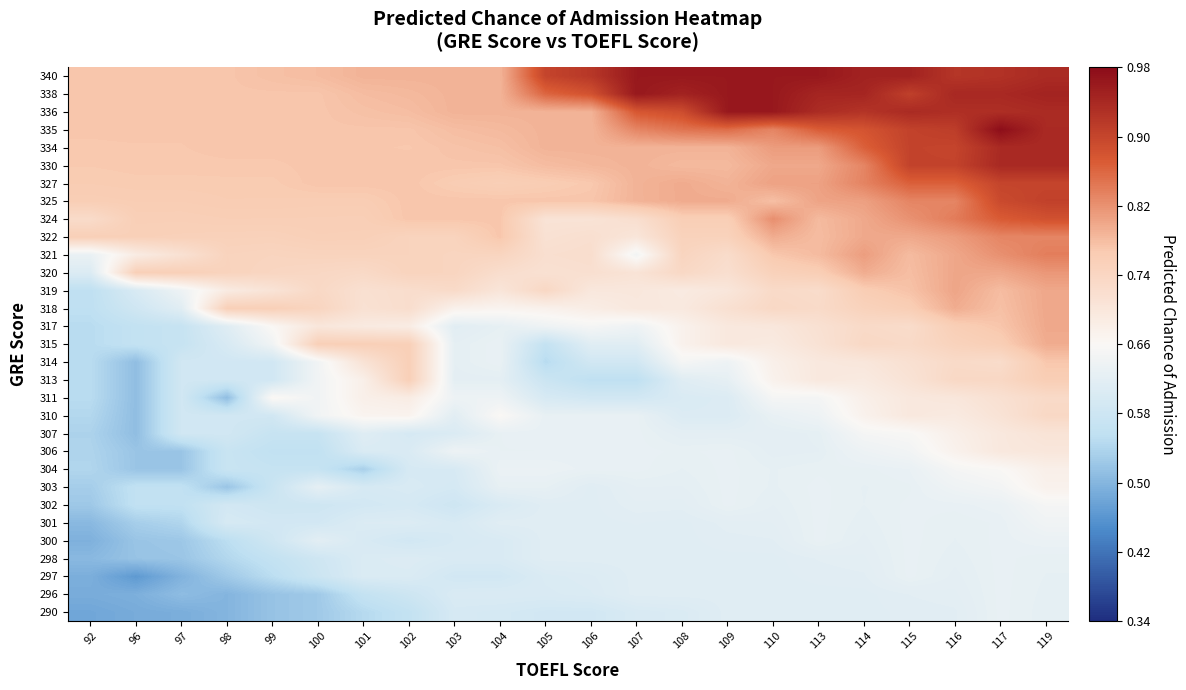

At which category is the sum across all series the highest?

119